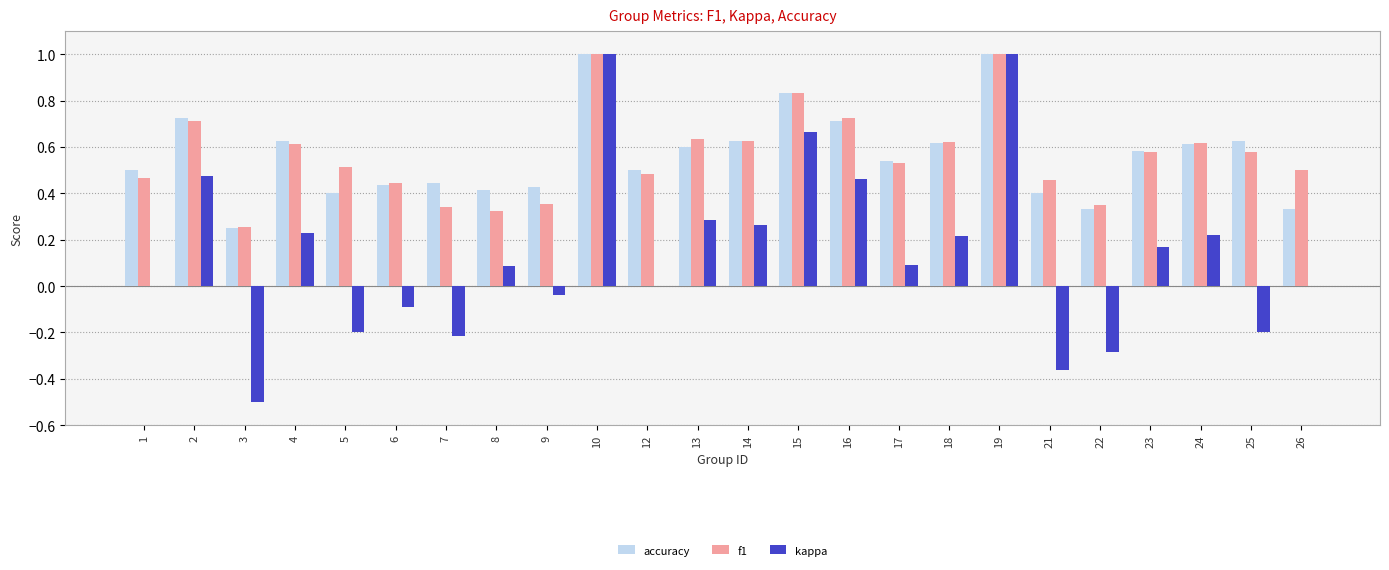

What is the sum of all kappa values?

3.3